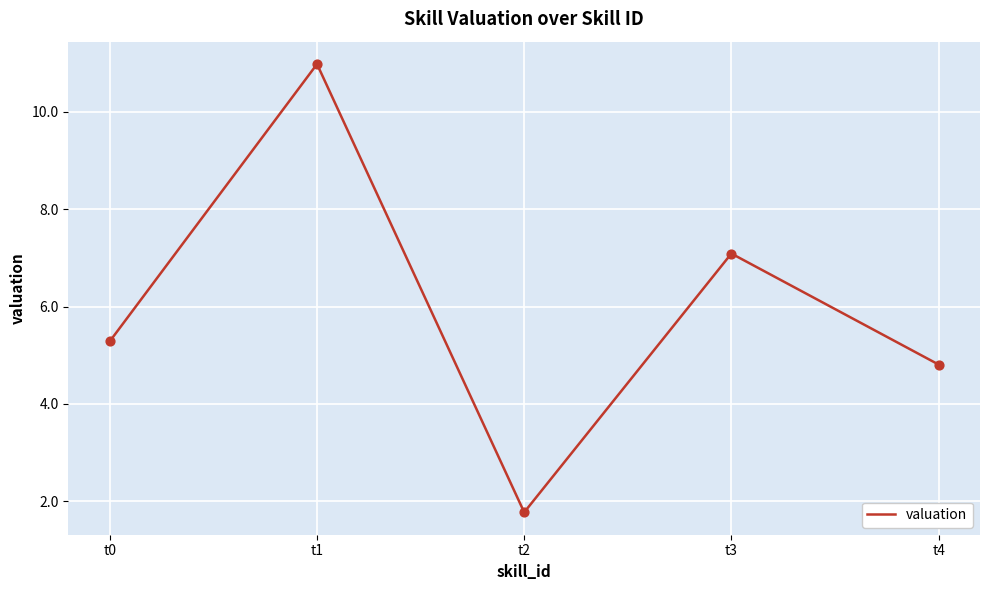

Between t1 and t0, which is larger?

t1